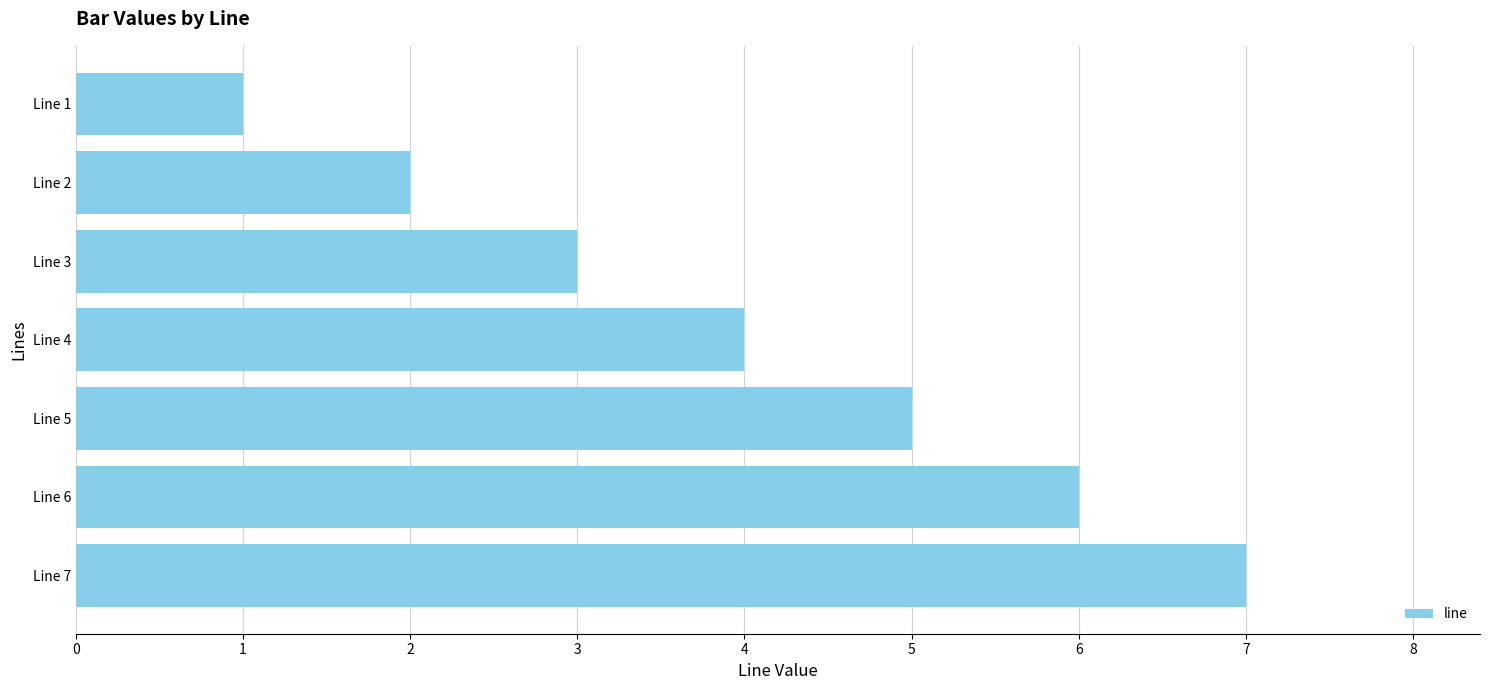

Does the chart contain any negative values?

No